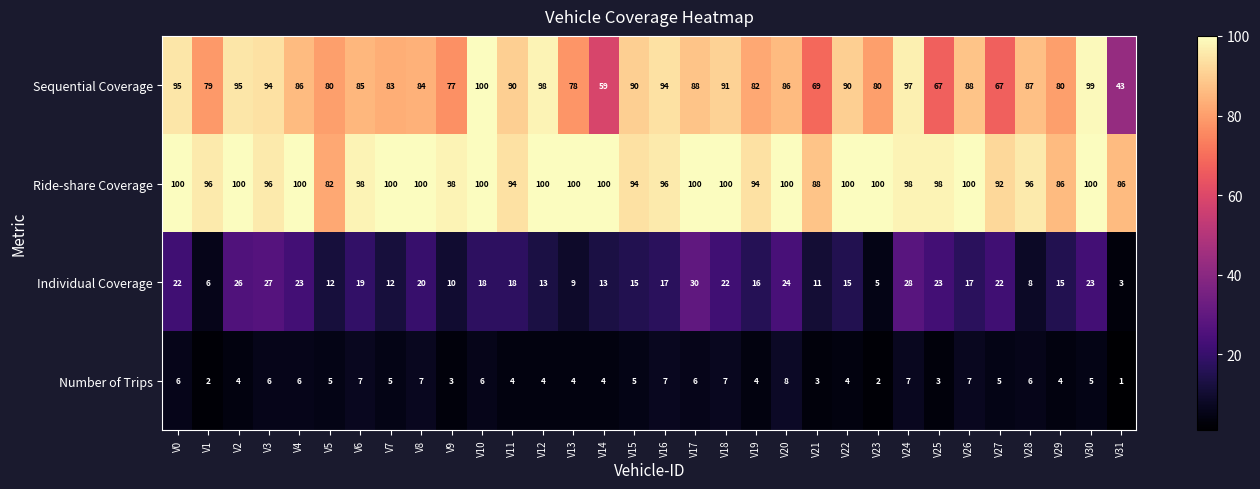

What is the difference between the second highest and minimum values in the Sequential Coverage series?

56